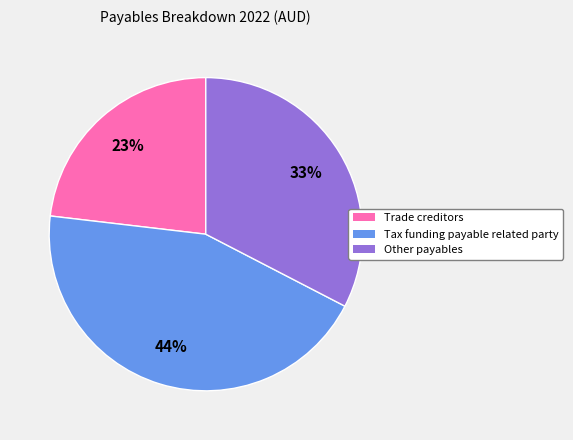

Between Trade creditors and Other payables, which is larger?

Other payables